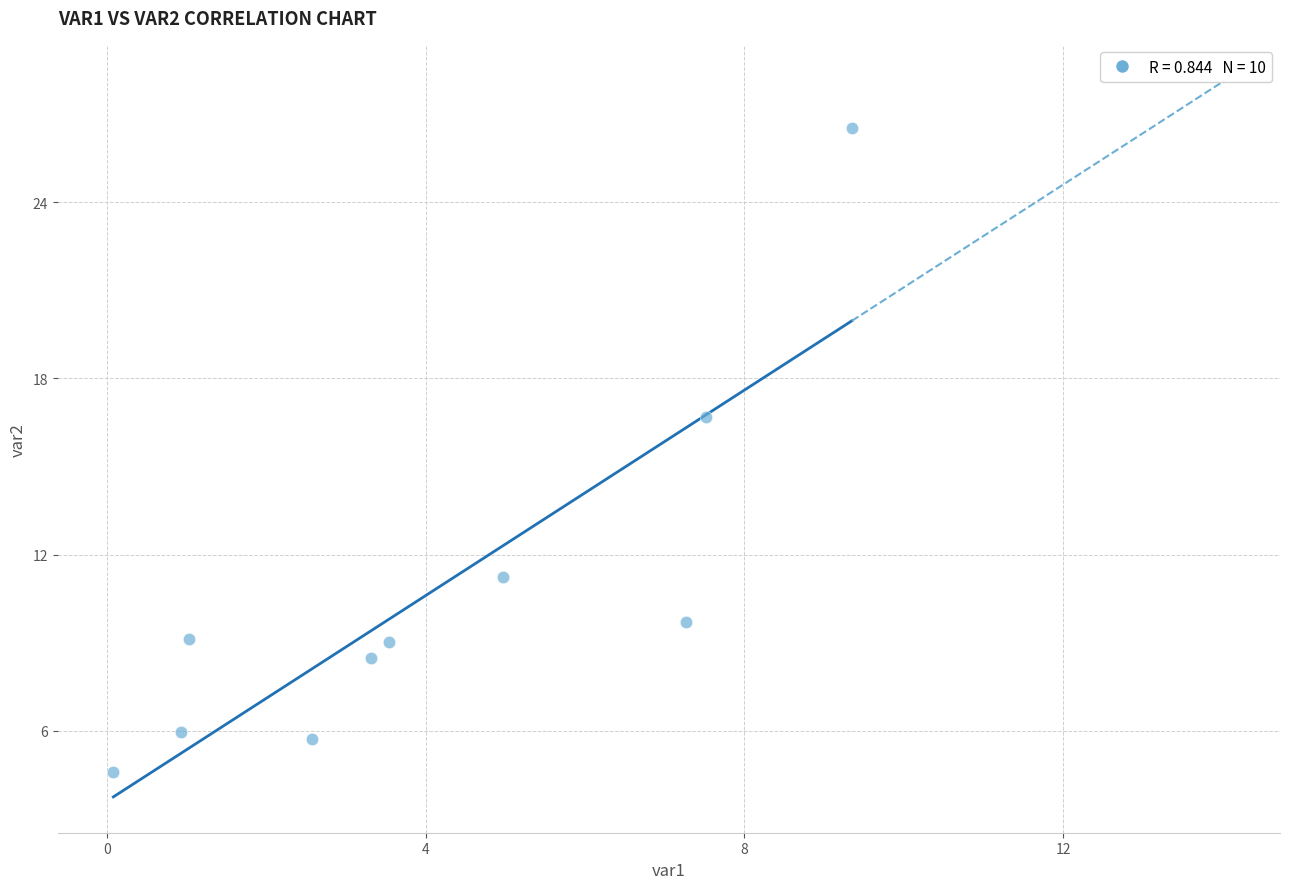

What Y value in the scatter plot is closest to 15?

16.7